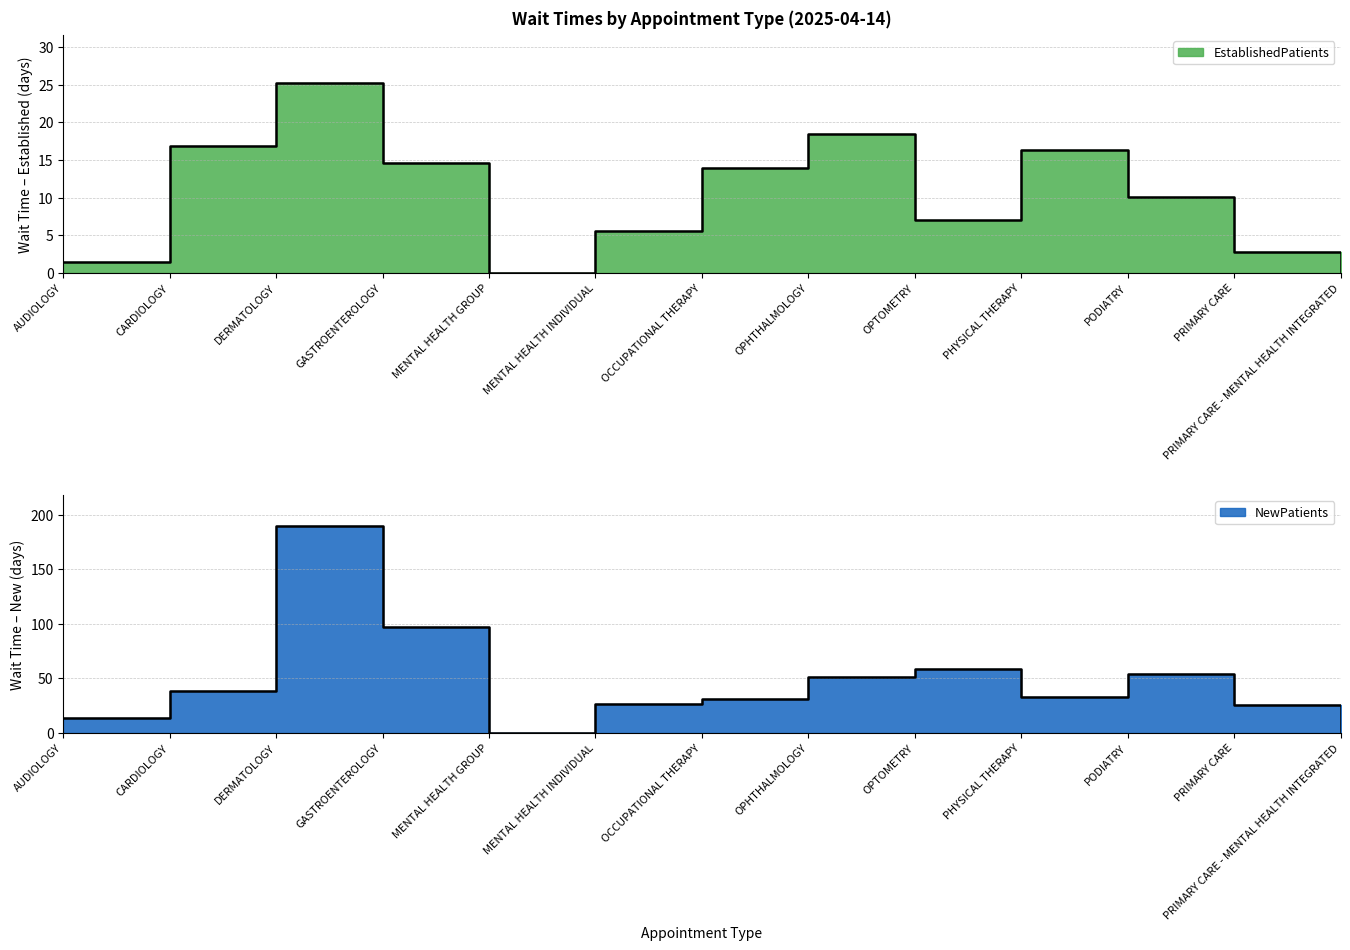

What are all the series names shown in the legend?

EstablishedPatients, NewPatients